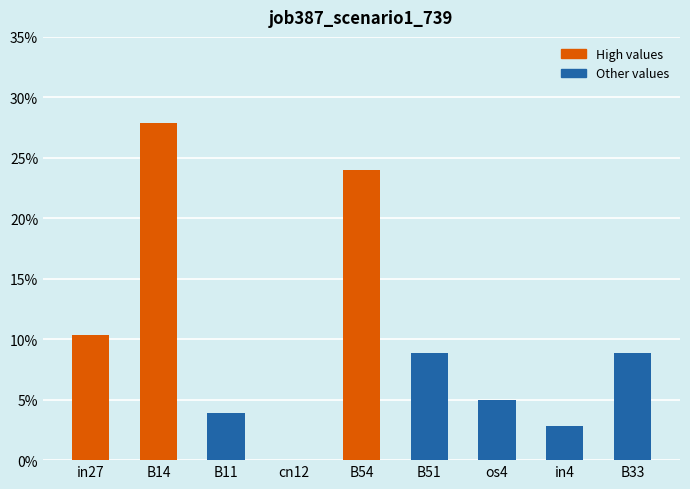

What is the sum of the values at B11 and B14?

0.3